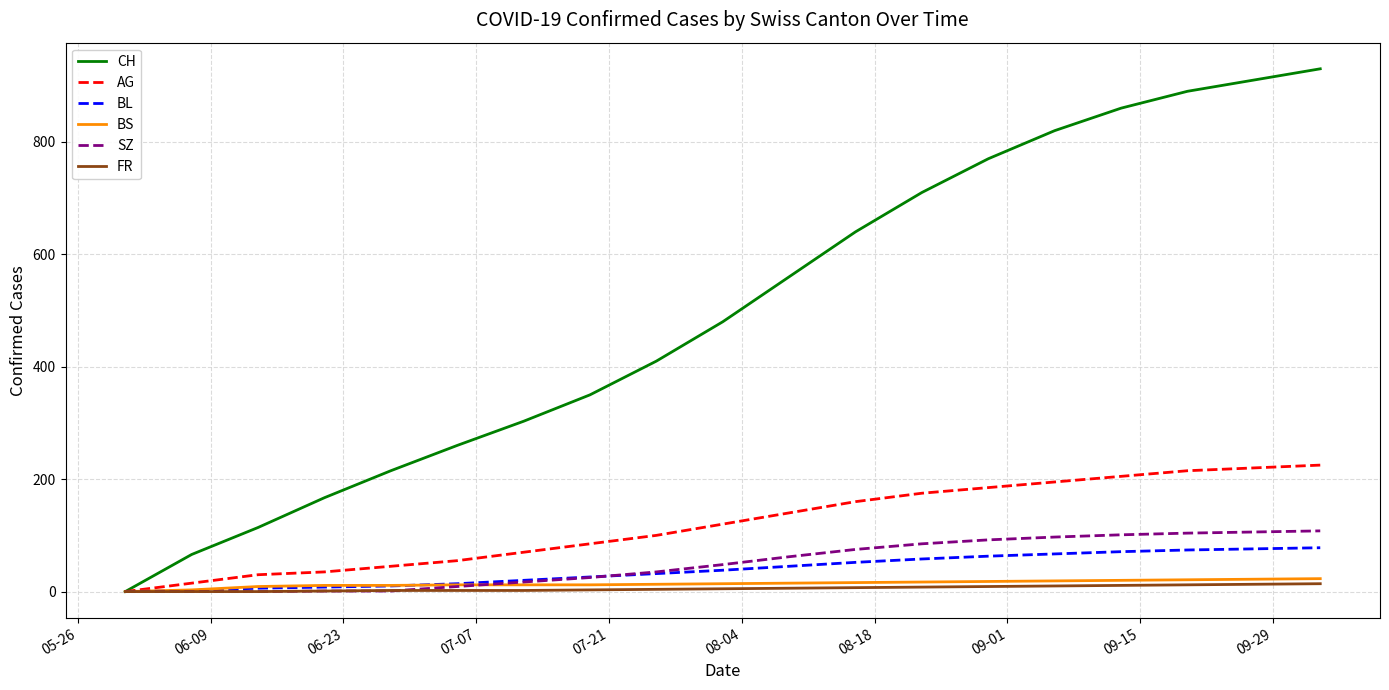

Which series has the largest range (max minus min)?

CH